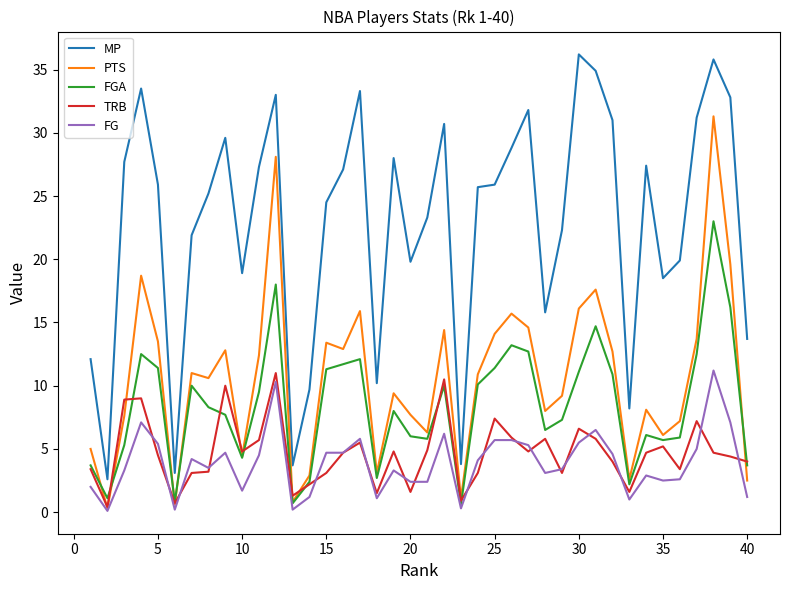

What is the maximum value shown in the chart?

36.2